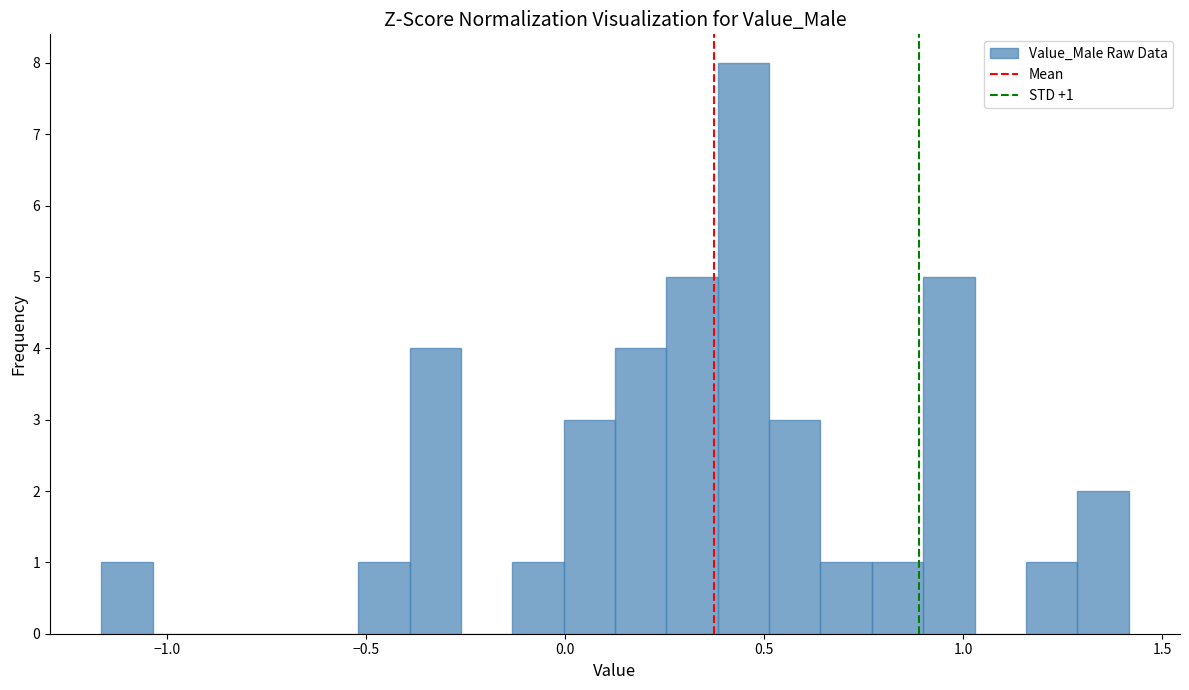

Read against the x-axis, roughly where is the centre of the tallest bar?

0.45